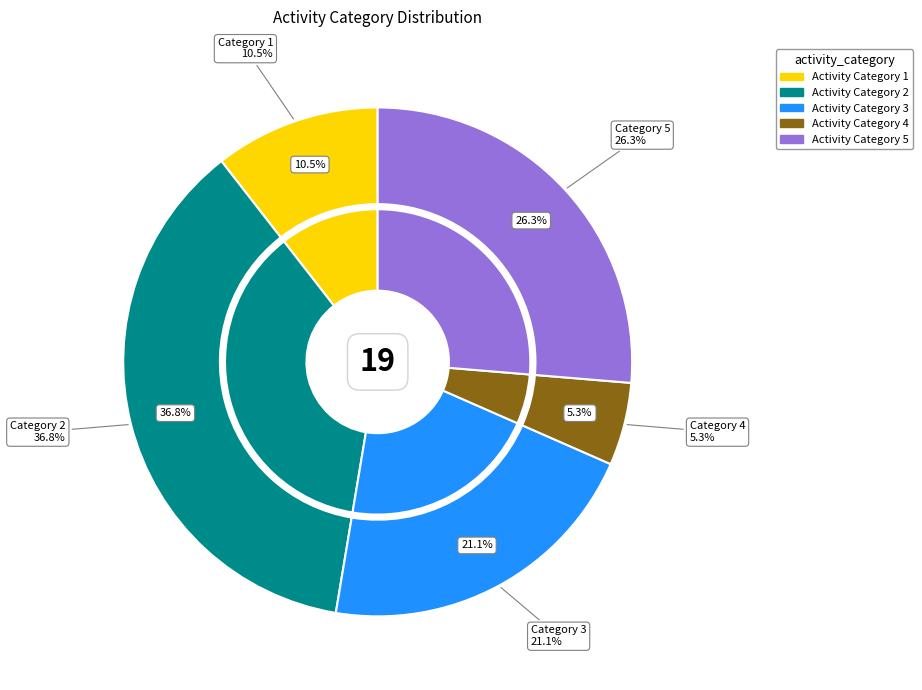

How many slices are in this pie chart?

5